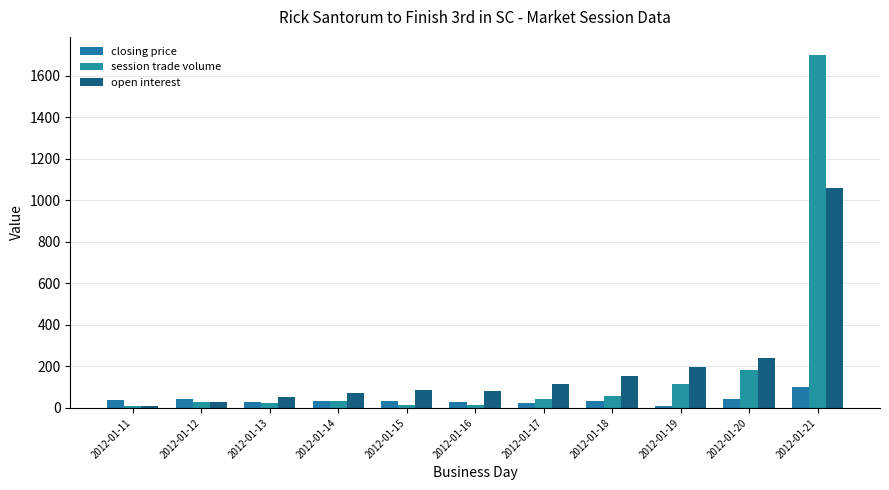

Is the value of closing price at 2012-01-12 greater than the value of open interest at 2012-01-21?

No